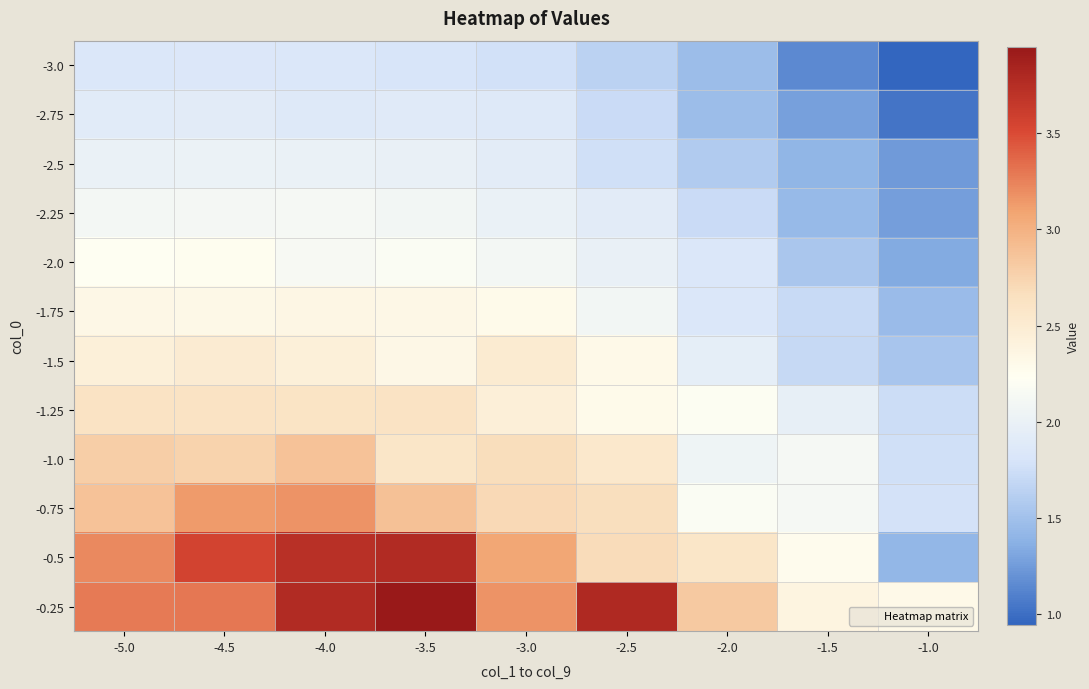

Reading right to left, what are all the values shown in this chart?

-3.0: -1.0=0.9	-1.5=1.2	-2.0=1.5	-2.5=1.6	-3.0=1.8	-3.5=1.8	-4.0=1.8	-4.5=1.8	-5.0=1.8
-2.75: -1.0=1.0	-1.5=1.3	-2.0=1.5	-2.5=1.7	-3.0=1.9	-3.5=1.9	-4.0=1.9	-4.5=1.9	-5.0=1.9
-2.5: -1.0=1.2	-1.5=1.4	-2.0=1.6	-2.5=1.8	-3.0=1.9	-3.5=2.0	-4.0=2.0	-4.5=2.0	-5.0=2.0
-2.25: -1.0=1.3	-1.5=1.4	-2.0=1.7	-2.5=1.9	-3.0=2.0	-3.5=2.1	-4.0=2.1	-4.5=2.1	-5.0=2.1
-2.0: -1.0=1.3	-1.5=1.6	-2.0=1.8	-2.5=2.0	-3.0=2.1	-3.5=2.2	-4.0=2.1	-4.5=2.2	-5.0=2.2
-1.75: -1.0=1.4	-1.5=1.7	-2.0=1.8	-2.5=2.1	-3.0=2.3	-3.5=2.3	-4.0=2.4	-4.5=2.3	-5.0=2.3
-1.5: -1.0=1.5	-1.5=1.7	-2.0=2.0	-2.5=2.3	-3.0=2.5	-3.5=2.3	-4.0=2.4	-4.5=2.5	-5.0=2.4
-1.25: -1.0=1.7	-1.5=2.0	-2.0=2.2	-2.5=2.3	-3.0=2.4	-3.5=2.6	-4.0=2.6	-4.5=2.6	-5.0=2.6
-1.0: -1.0=1.8	-1.5=2.1	-2.0=2.1	-2.5=2.5	-3.0=2.7	-3.5=2.6	-4.0=2.9	-4.5=2.8	-5.0=2.8
-0.75: -1.0=1.8	-1.5=2.1	-2.0=2.2	-2.5=2.7	-3.0=2.7	-3.5=2.9	-4.0=3.2	-4.5=3.1	-5.0=2.9
-0.5: -1.0=1.4	-1.5=2.3	-2.0=2.6	-2.5=2.7	-3.0=3.1	-3.5=3.8	-4.0=3.7	-4.5=3.6	-5.0=3.2
-0.25: -1.0=2.3	-1.5=2.4	-2.0=2.8	-2.5=3.8	-3.0=3.2	-3.5=3.9	-4.0=3.8	-4.5=3.3	-5.0=3.3